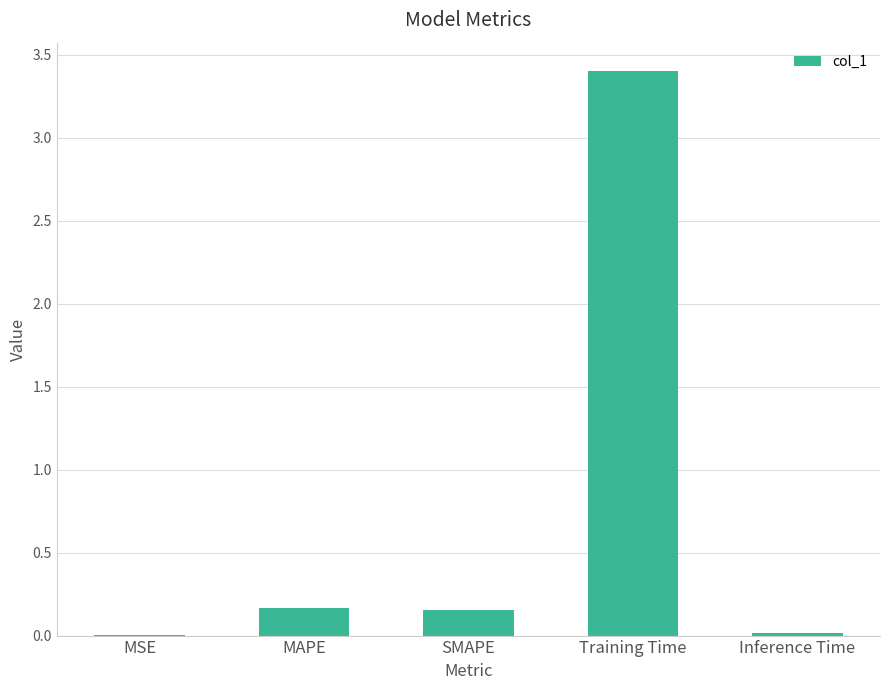

What is the sum of all values?

3.7